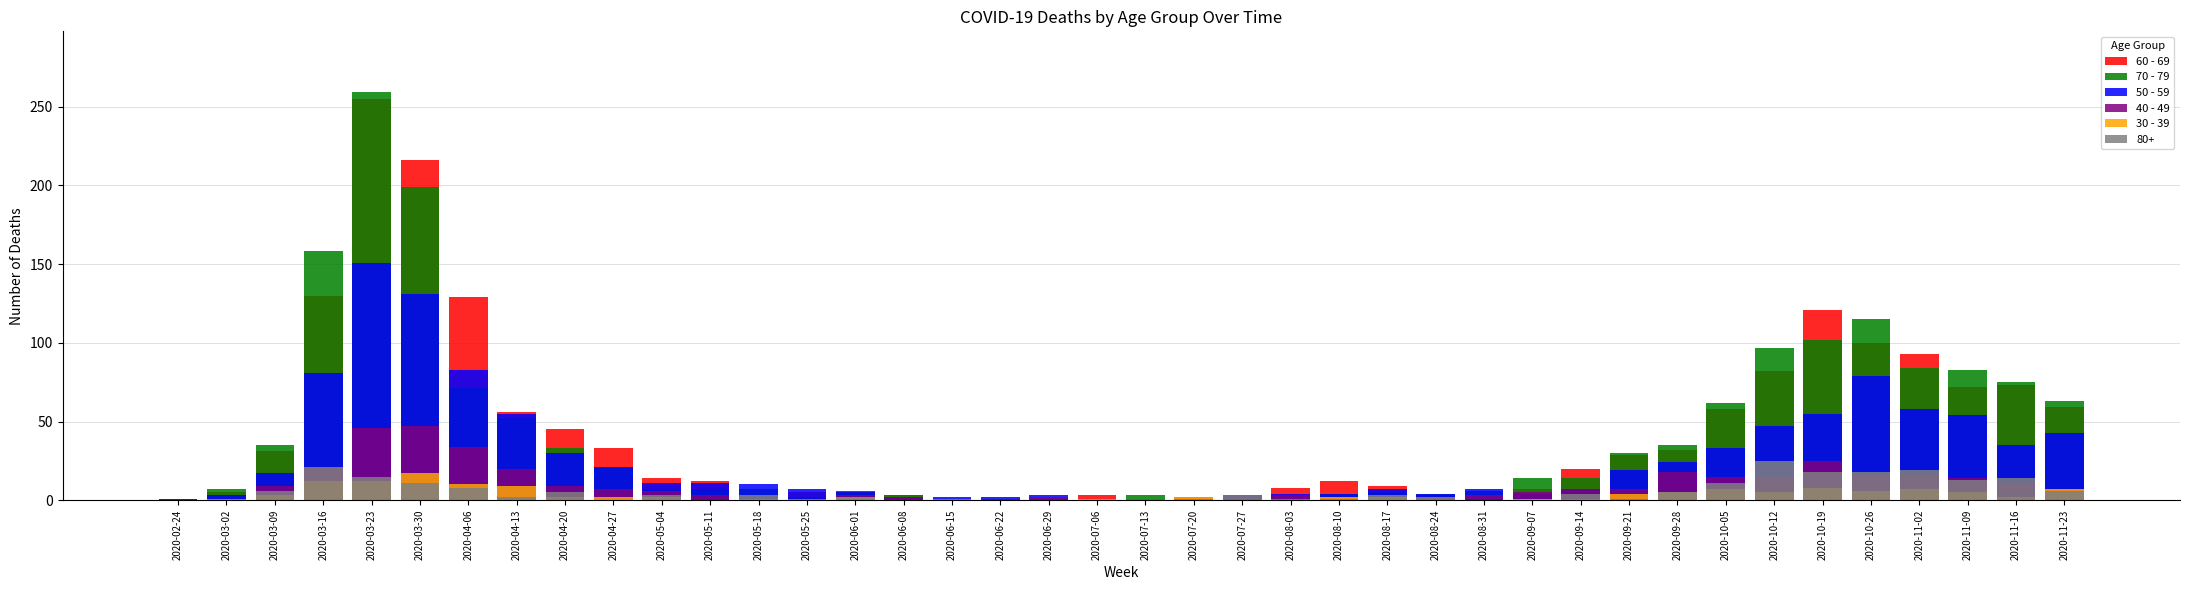

Which label corresponds to the largest value in the chart?

2020-03-23